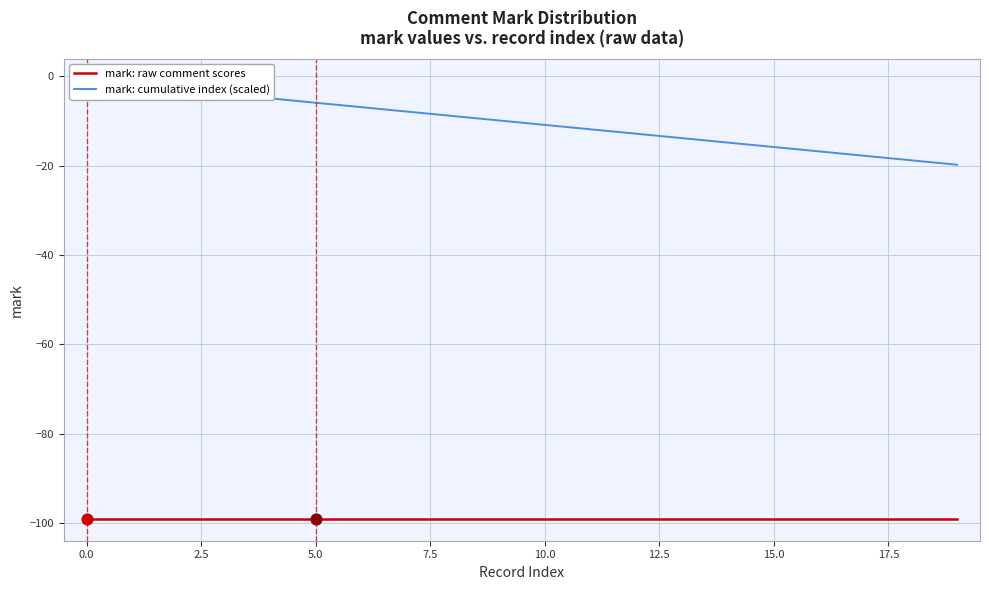

What is the total value across all series at 18?

-117.8